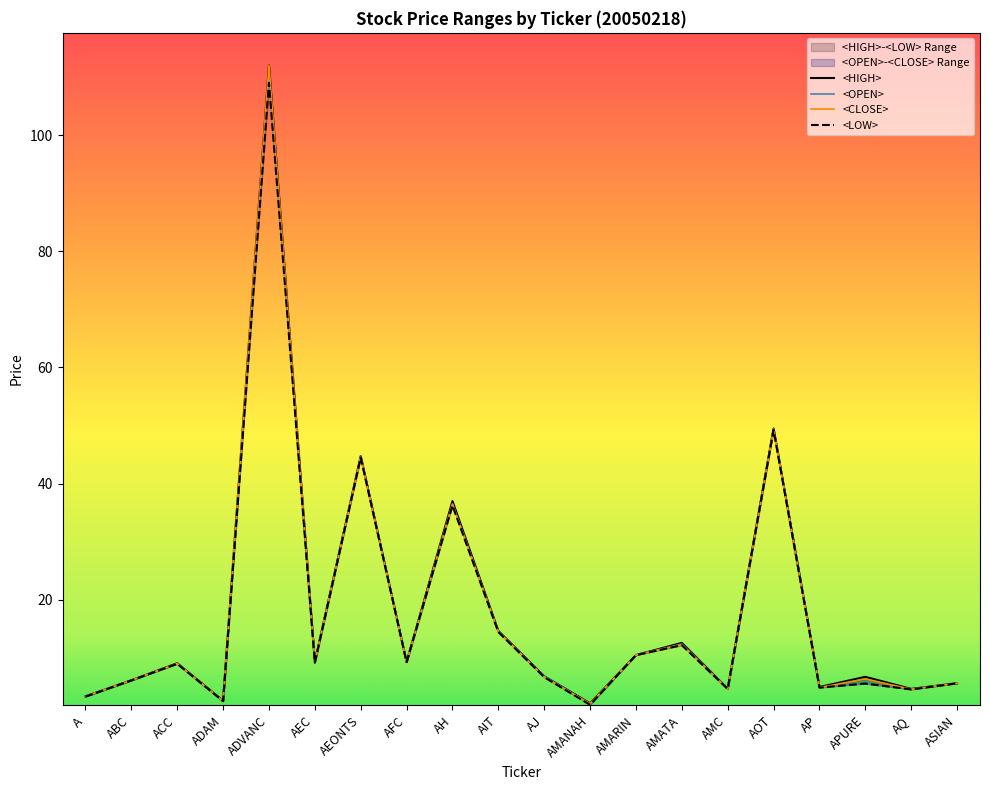

List the labels in order of <OPEN> value, smallest first.

AMANAH, ADAM, A, AQ, AMC, AP, APURE, ASIAN, ABC, AJ, ACC, AEC, AFC, AMARIN, AMATA, AIT, AH, AEONTS, AOT, ADVANC